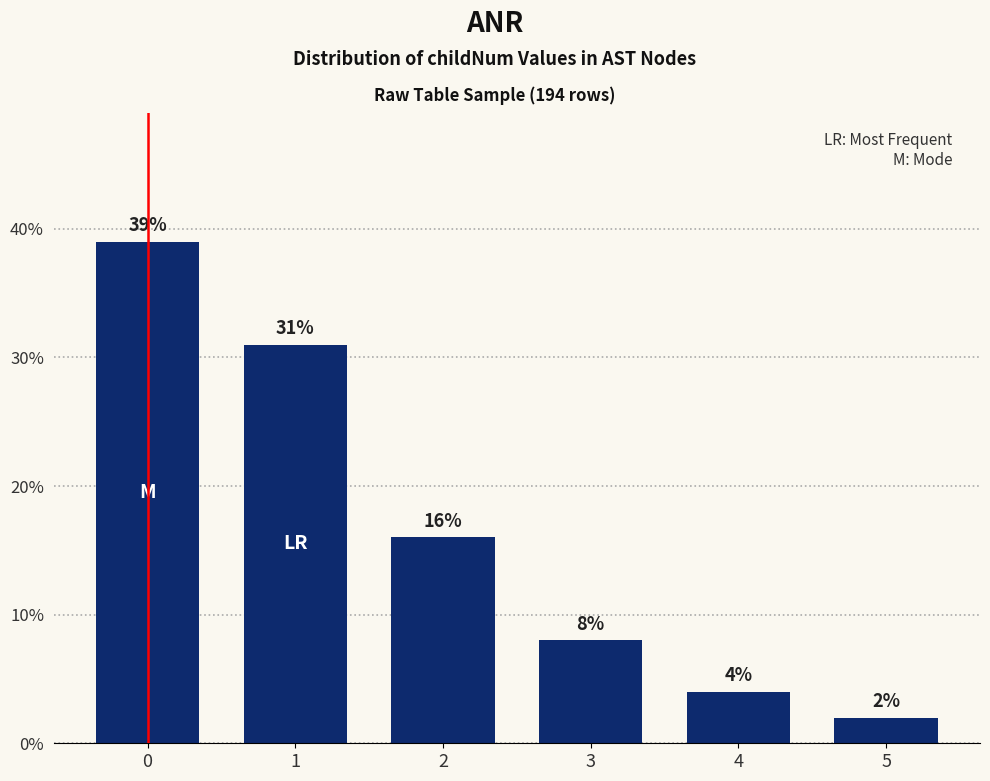

What is the change in value from 0 to 3?

-31